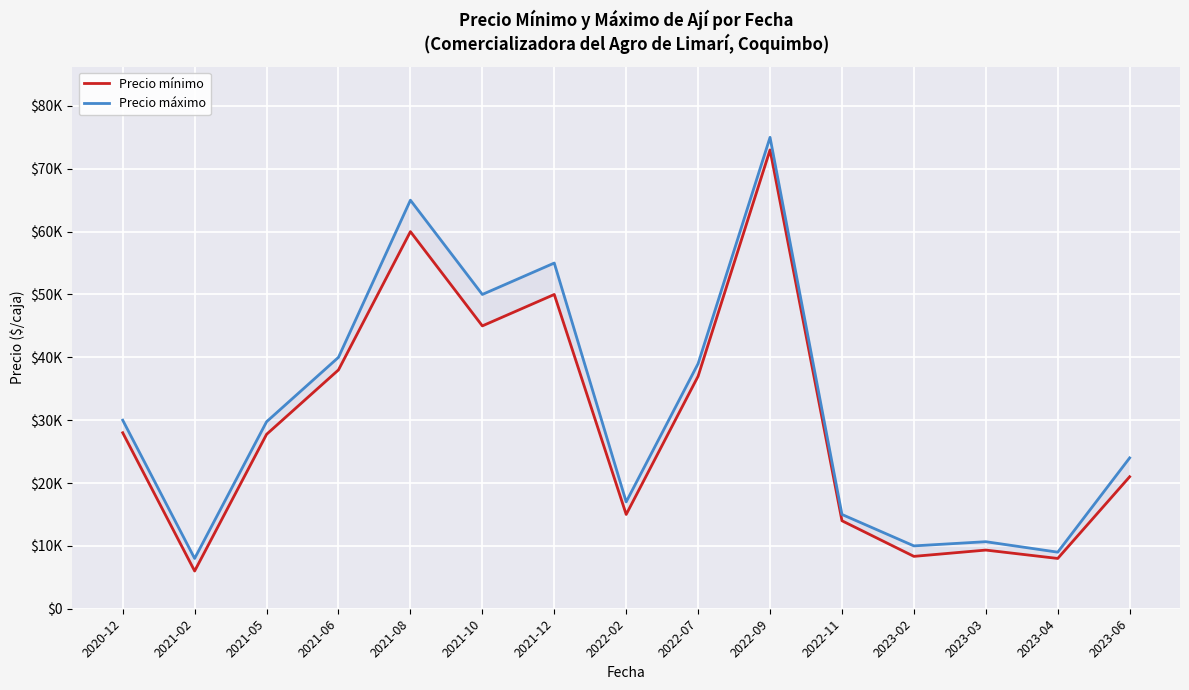

True or false: Precio mínimo and Precio máximo intersect in this chart.

False